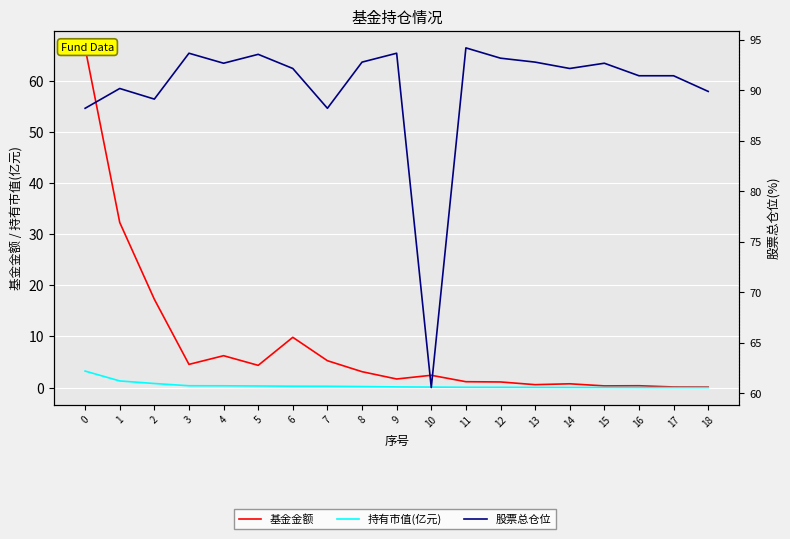

At how many categories does at least one series exceed 25?

19